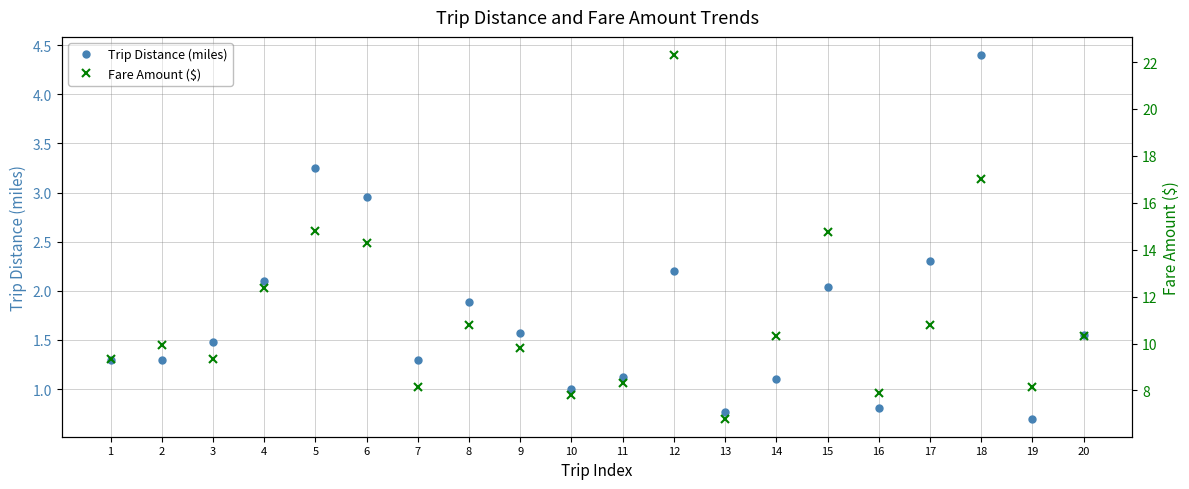

True or false: Trip Distance (miles) has more than 1 points higher than both neighbors.

True